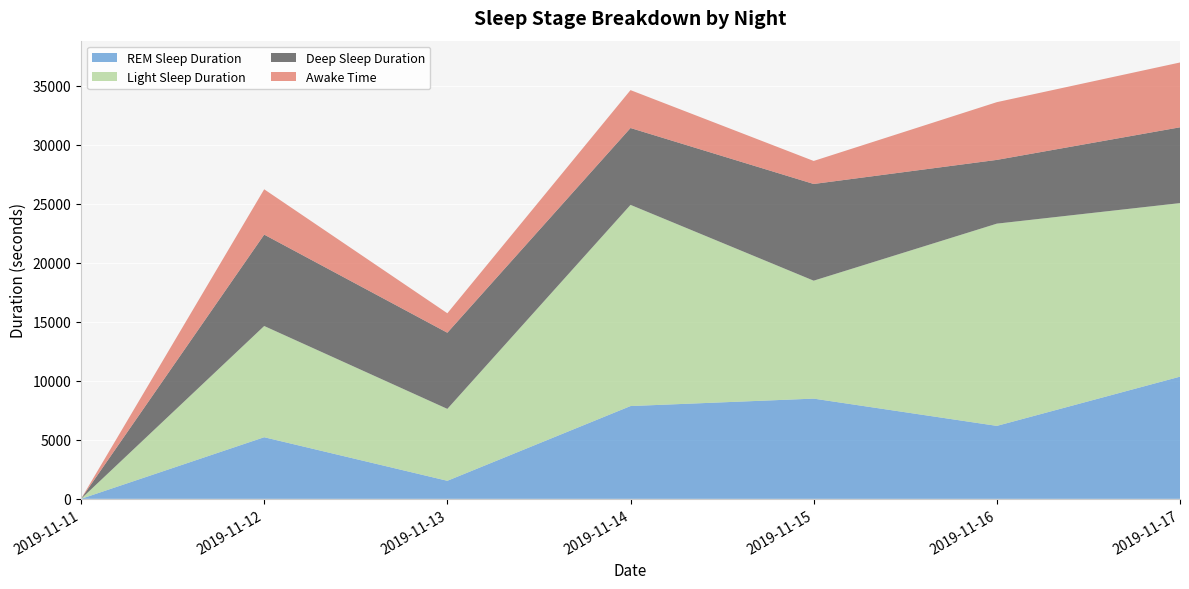

Reading right to left, list all the values displayed in this chart.

REM Sleep Duration: 10350	6180	8490	7860	1530	5220	0
Light Sleep Duration: 14700	17130	9990	17040	6090	9420	0
Deep Sleep Duration: 6420	5400	8190	6510	6450	7740	0
Awake Time: 5490	4890	1950	3210	1650	3840	0